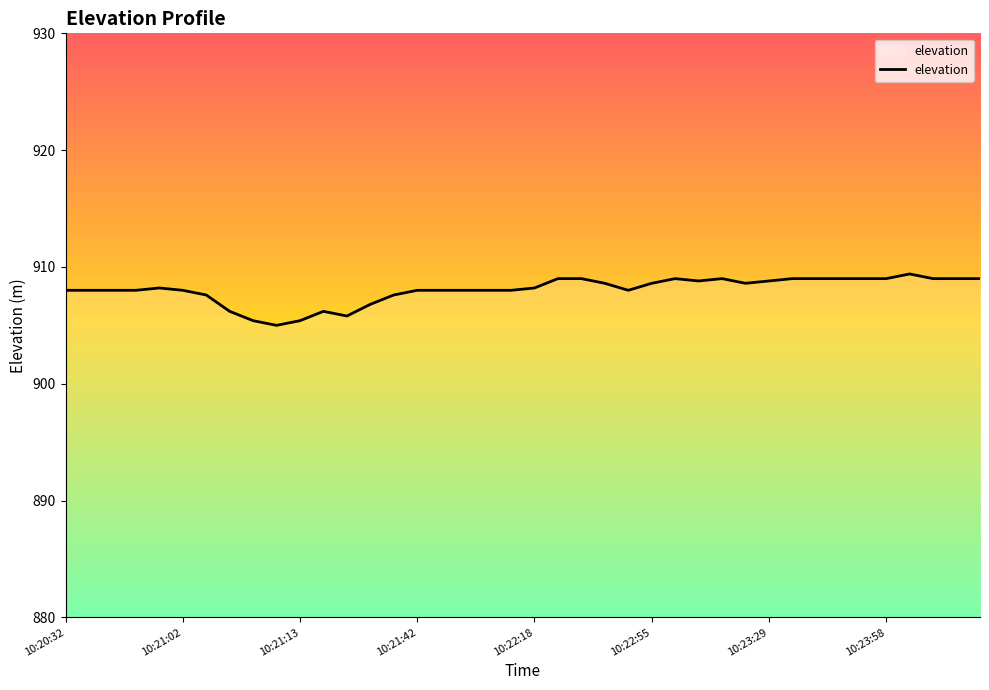

What is the minimum value shown in the chart?

905.0